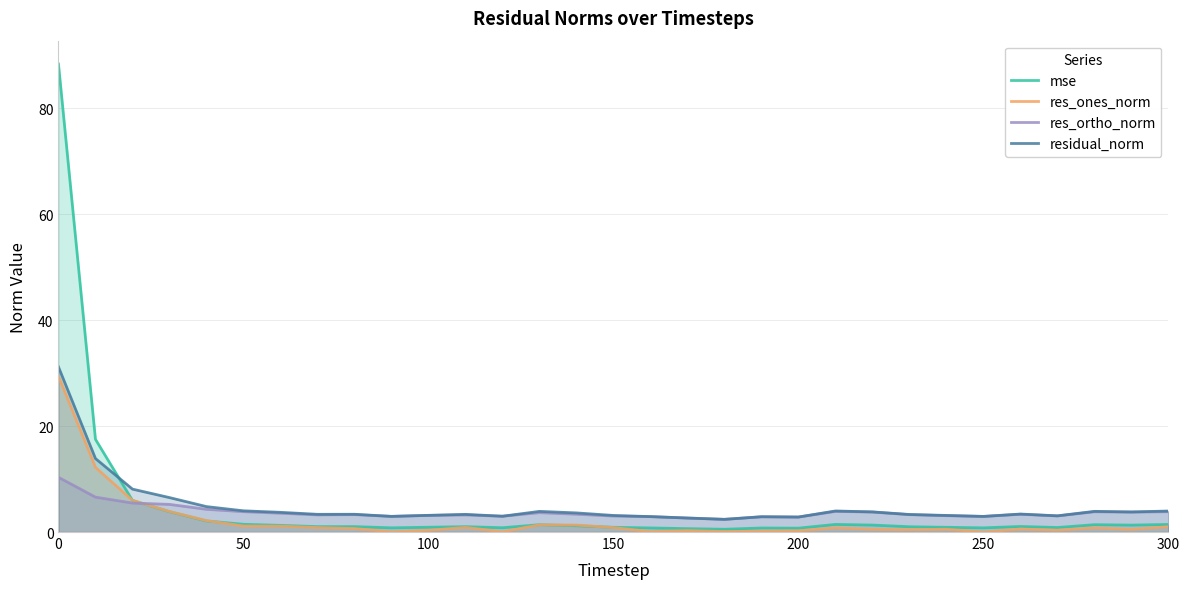

After their last crossing, which series has the higher values: res_ortho_norm or res_ones_norm?

res_ortho_norm